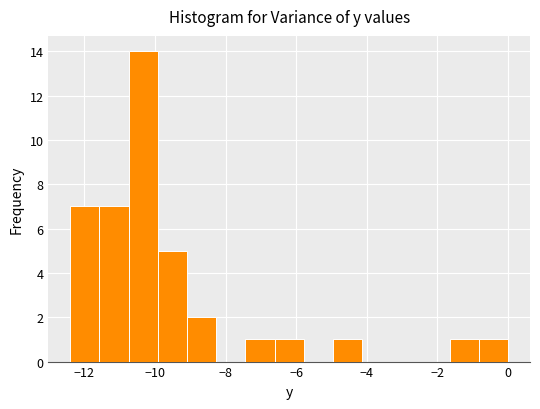

Reading left to right, transcribe this chart: for each bar, give the range it covers on the x-axis and its height. Neither the bar edges nor the heights are printed on the chart, so give them approximately, as read against the axes.

-12.4 to -11.6: 7
-11.6 to -10.8: 7
-10.8 to -10.0: 14
-10.0 to -9.0: 5
-9.0 to -8.2: 2
-8.2 to -7.4: 0
-7.4 to -6.6: 1
-6.6 to -5.8: 1
-5.8 to -5.0: 0
-5.0 to -4.2: 1
-4.2 to -3.4: 0
-3.4 to -2.4: 0
-2.4 to -1.6: 0
-1.6 to -0.8: 1
-0.8 to 0.0: 1